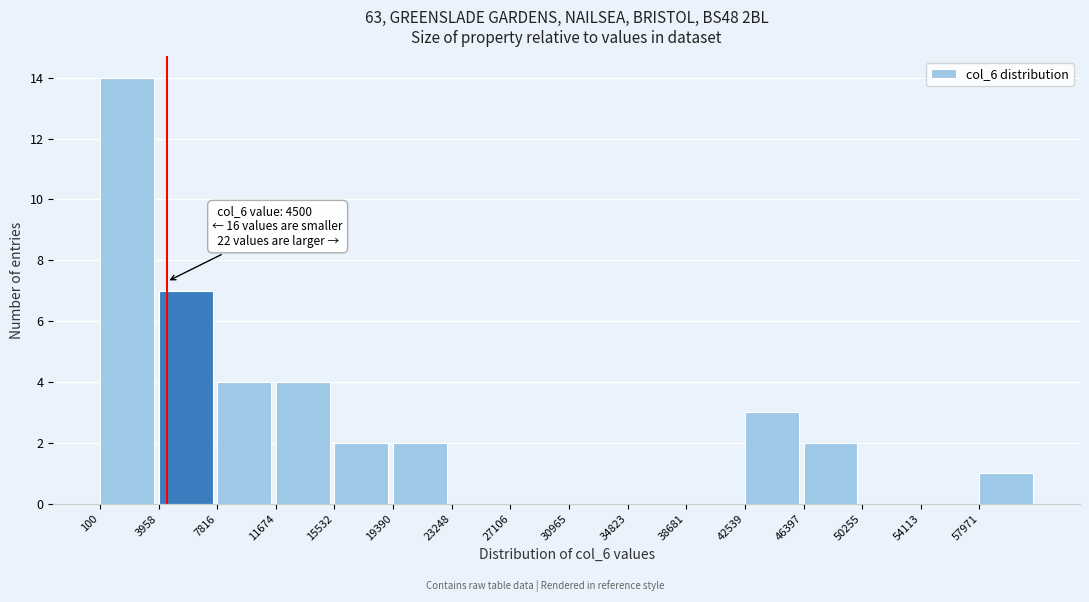

Which range on the x-axis has the tallest bar?

0 to 4000